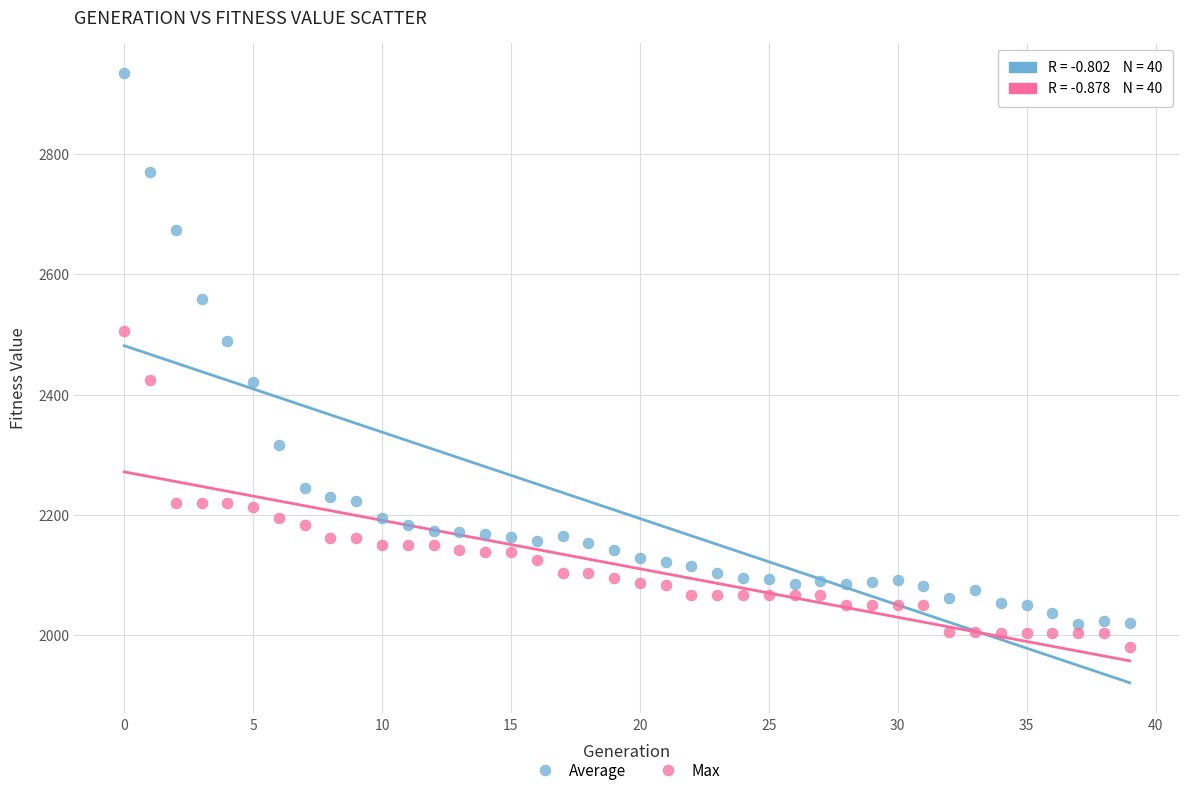

Across all data points, what is the range of Y values (max minus min)?

954.0